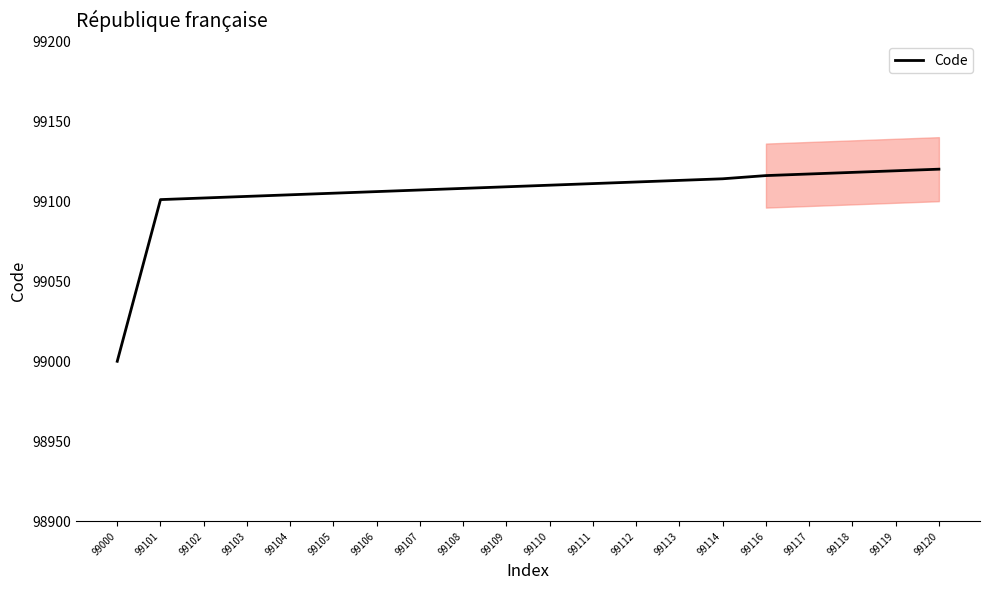

The chart shows a value of 38369 at 99116. True or false?

False